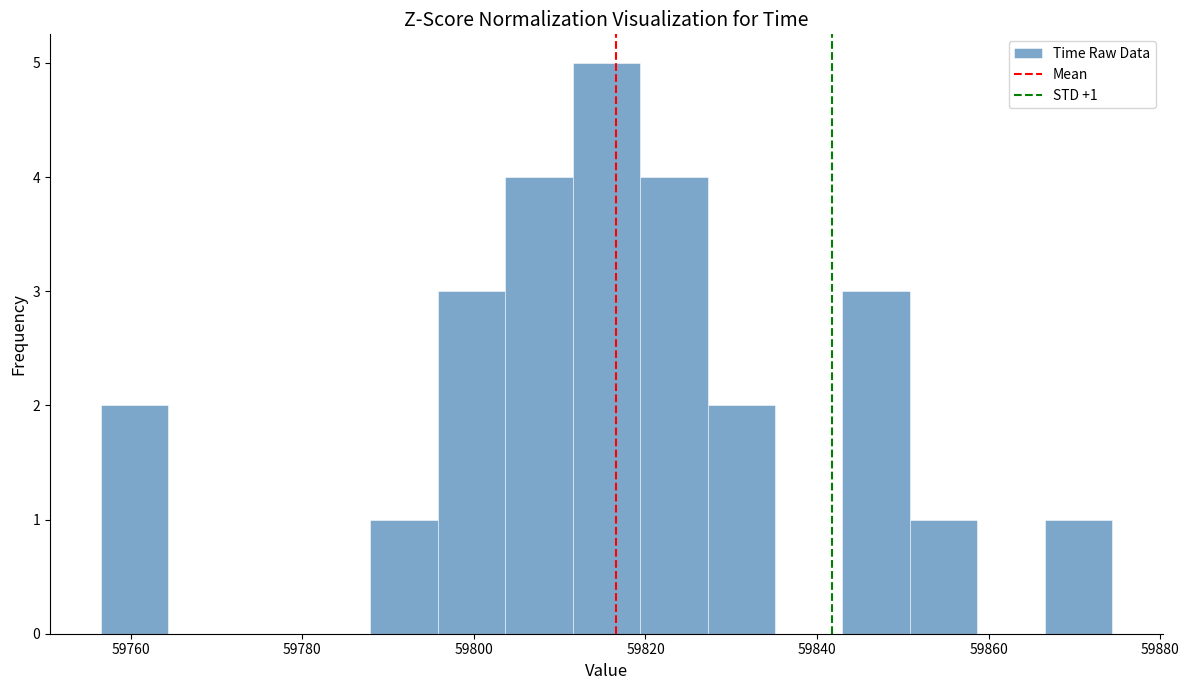

Read against the x-axis, roughly where is the centre of the tallest bar?

59816